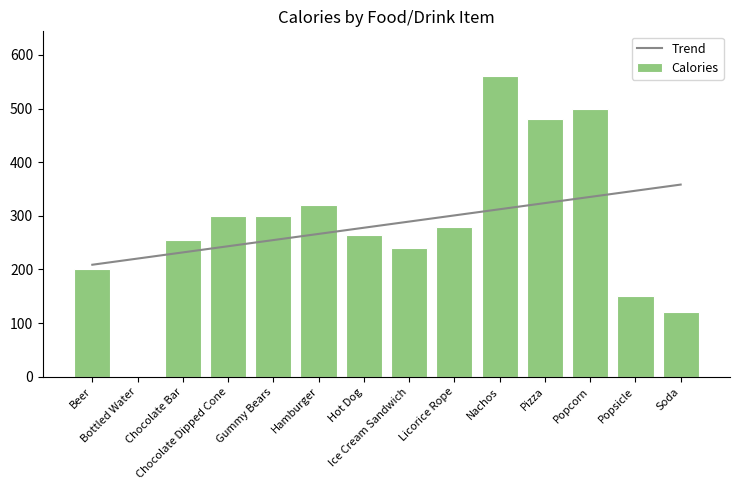

Reading left to right, transcribe all the data shown in this chart.

Trend: 208.9	220.4	231.8	243.3	254.8	266.3	277.8	289.3	300.8	312.3	323.8	335.3	346.8	358.3
Calories: 200.0	0.0	255.0	300.0	300.0	320.0	265.0	240.0	280.0	560.0	480.0	500.0	150.0	120.0